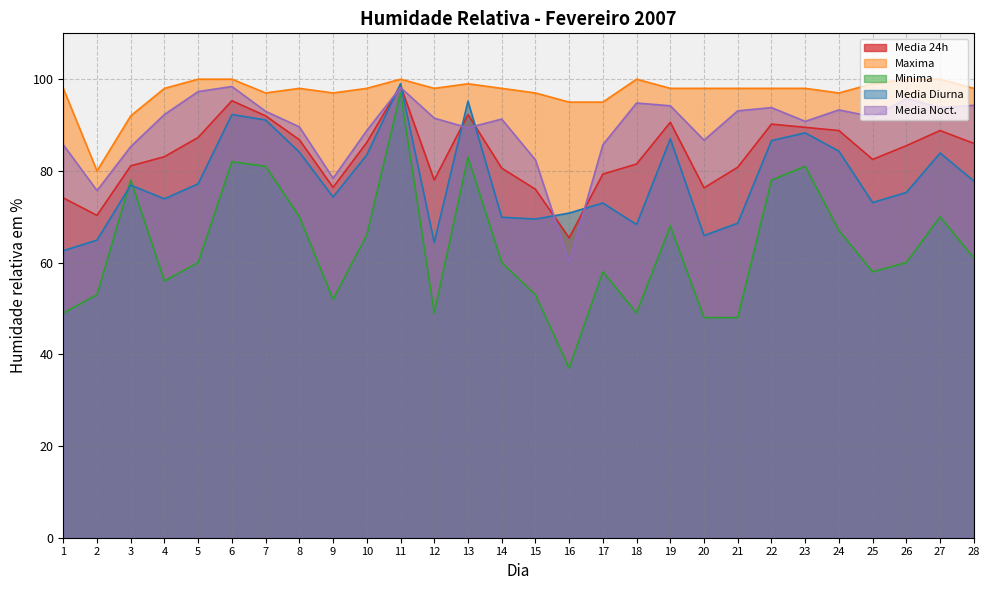

What is the smallest value displayed?

37.0